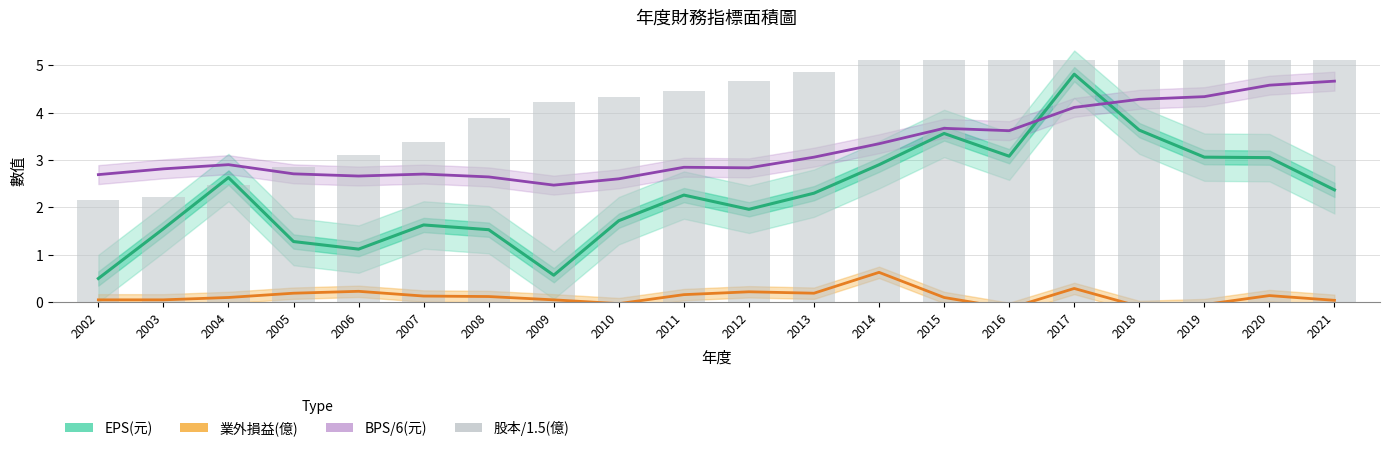

Is it true that EPS(元) equals 4.8 at 2017?

True